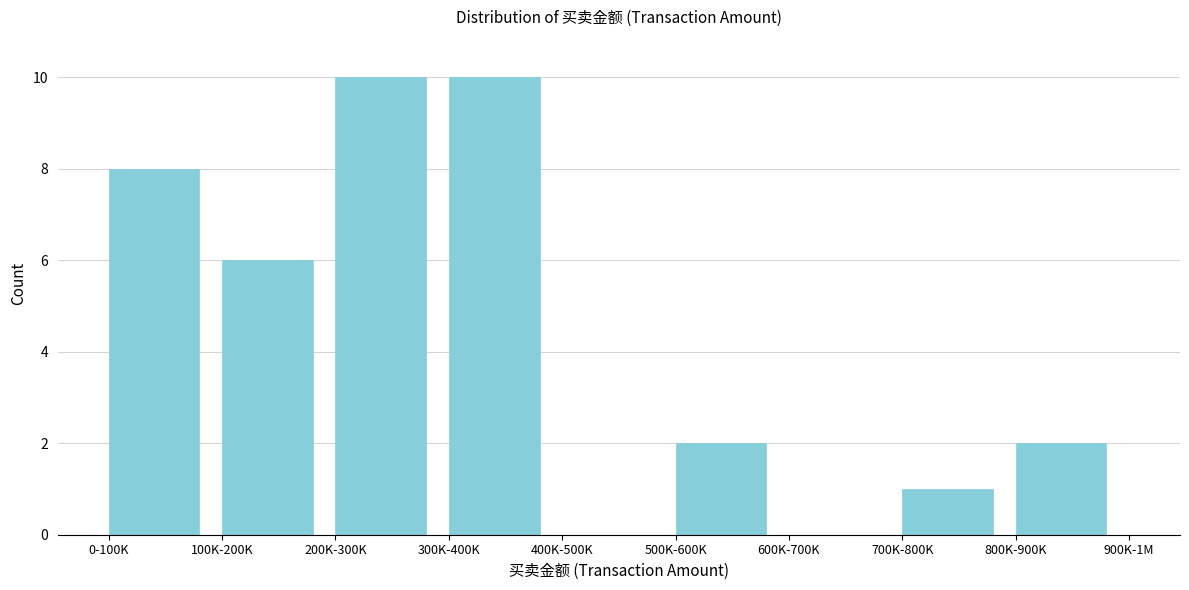

Reading left to right, list all the values displayed in this chart.

0-100K=8	100K-200K=6	200K-300K=10	300K-400K=10	400K-500K=0	500K-600K=2	600K-700K=0	700K-800K=1	800K-900K=2	900K-1M=0